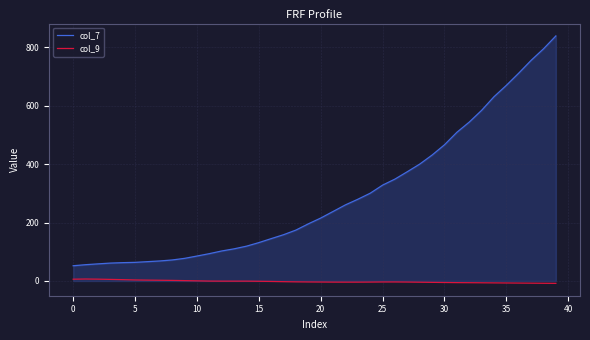

Count the number of data series in this chart.

2